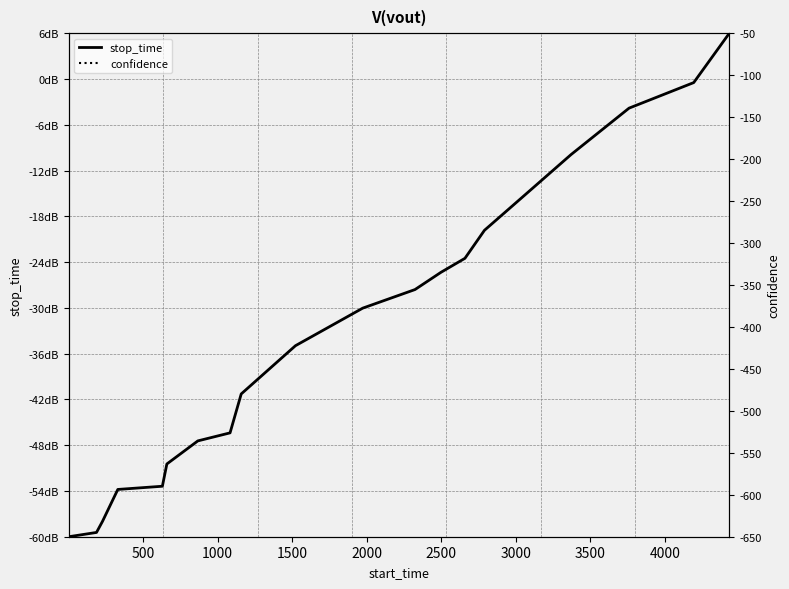

How many values in stop_time are below zero?

19